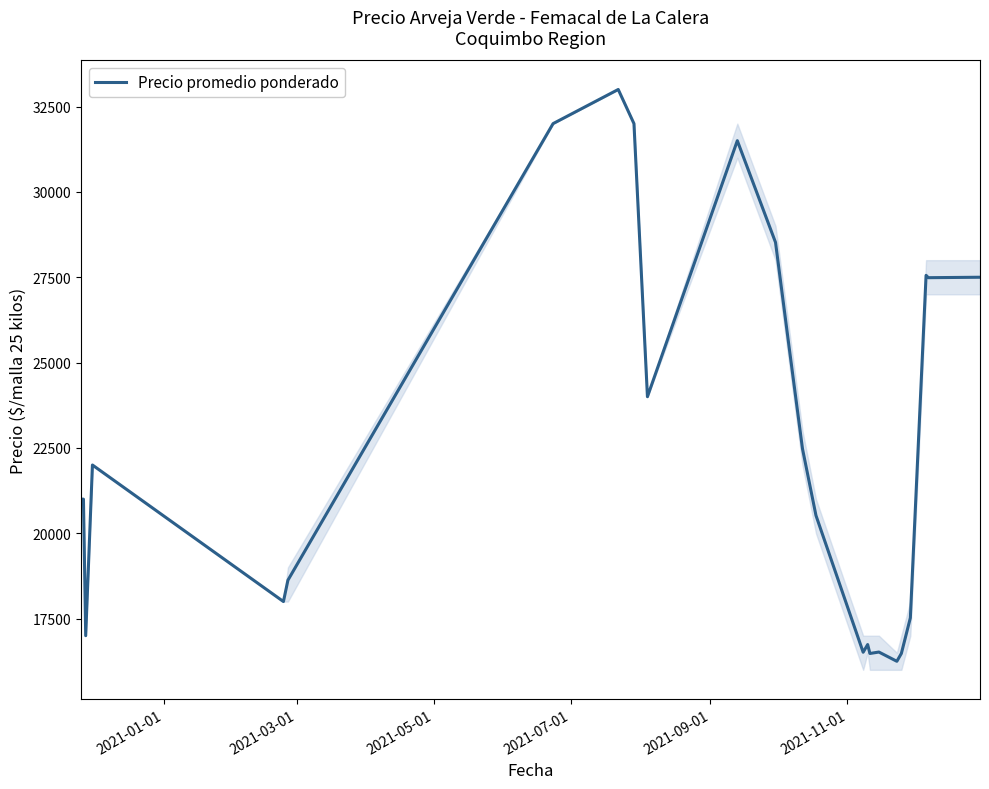

What is the difference between the maximum and minimum values?

16750